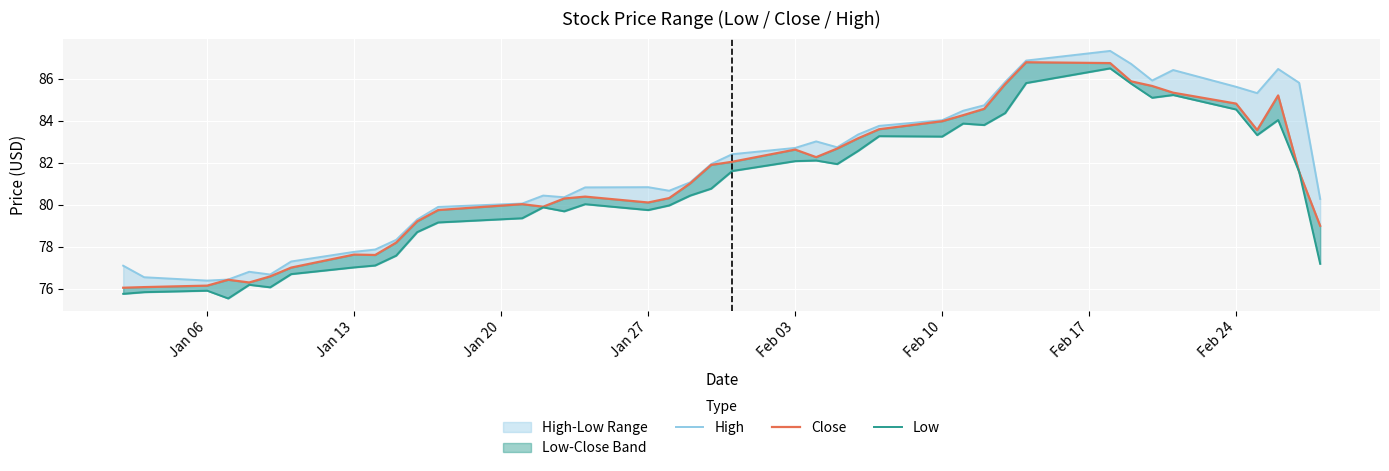

What is the value of the Close point at the 28th from the left?

84.3